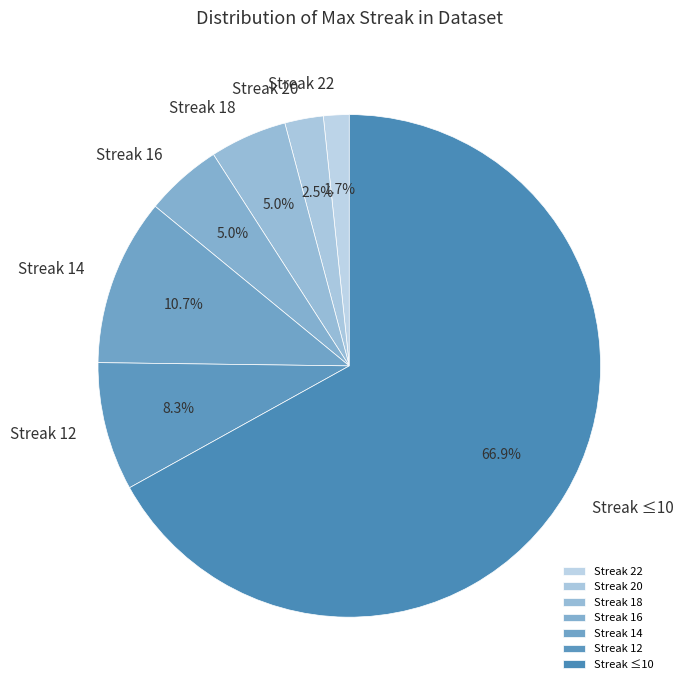

Do Streak 20 and Streak 14 together represent more than half of the pie?

No